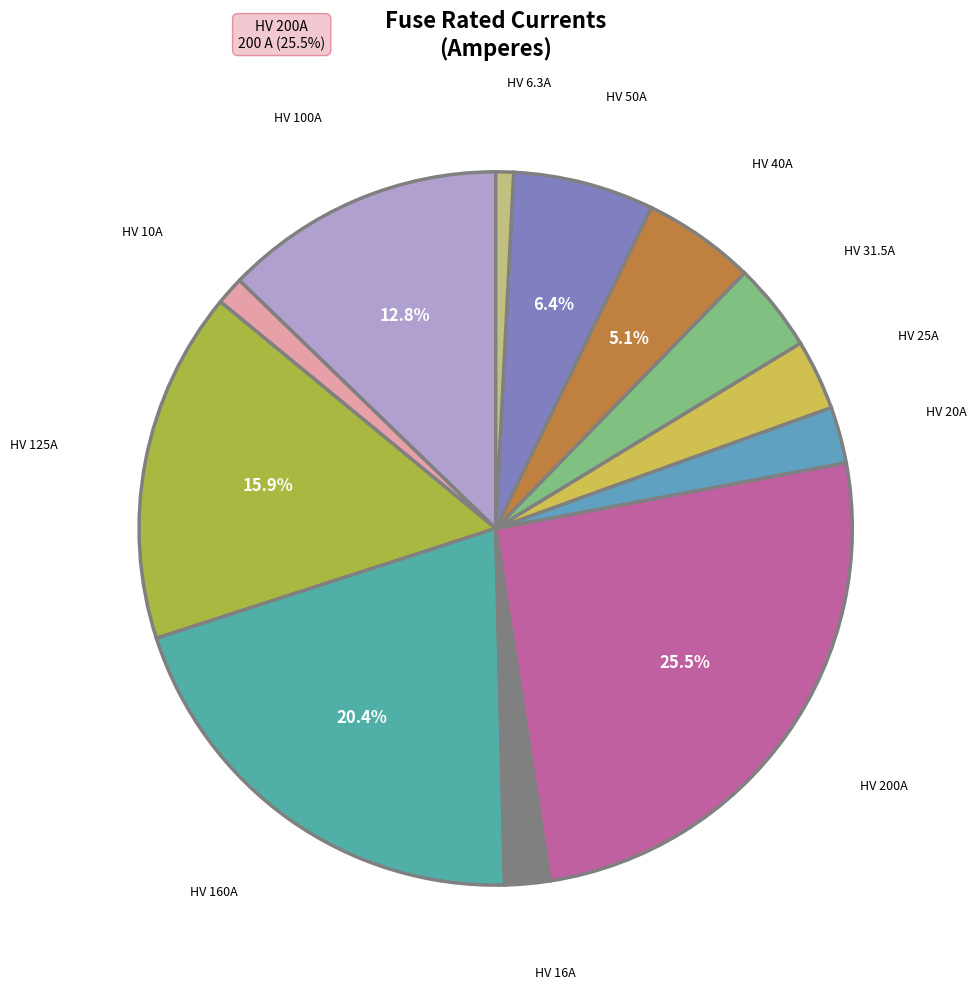

To the nearest percent, what is the difference between the HV 50A and HV 6.3A slice percentages?

6%